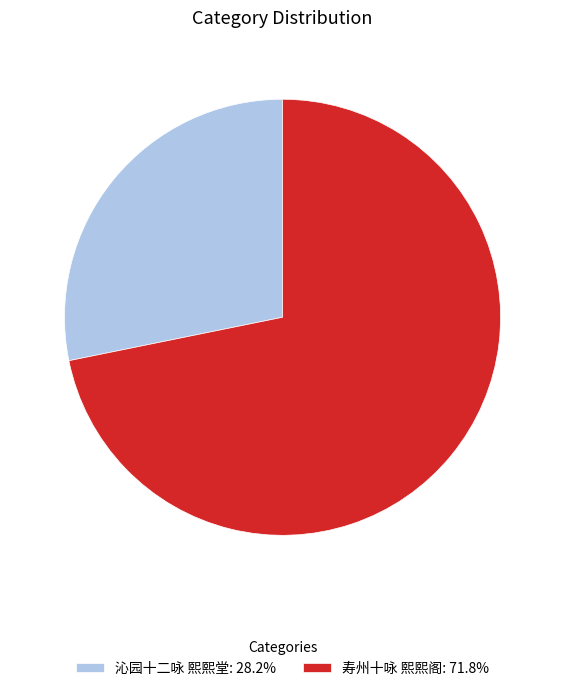

Is it true that 沁园十二咏 熙熙堂 is 28% of the pie?

True